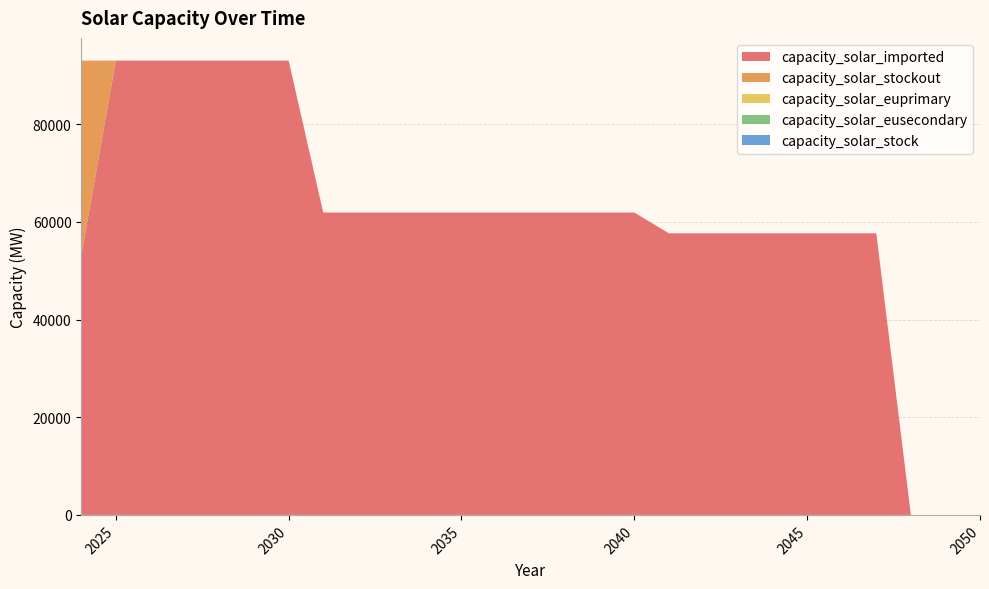

Reading right to left, extract all data points from this chart.

capacity_solar_imported: 0.0	0.0	0.0	57655.2	57655.2	57655.2	57655.2	57655.2	57655.2	57655.2	61911.5	61911.5	61911.5	61911.5	61911.5	61911.5	61911.5	61911.5	61911.5	61911.5	93020.0	93020.0	93020.0	93020.0	93020.0	93020.0	53020.0
capacity_solar_stockout: 0.0	0.0	0.0	0.0	0.0	0.0	0.0	0.0	0.0	0.0	0.0	0.0	0.0	0.0	0.0	0.0	0.0	0.0	0.0	0.0	0.0	0.0	0.0	0.0	0.0	0.0	40000.0
capacity_solar_euprimary: 0.0	0.0	0.0	0.0	0.0	0.0	0.0	0.0	0.0	0.0	0.0	0.0	0.0	0.0	0.0	0.0	0.0	0.0	0.0	0.0	0.0	0.0	0.0	0.0	0.0	0.0	0.0
capacity_solar_eusecondary: 0.0	0.0	0.0	0.0	0.0	0.0	0.0	0.0	0.0	0.0	0.0	0.0	0.0	0.0	0.0	0.0	0.0	0.0	0.0	0.0	0.0	0.0	0.0	0.0	0.0	0.0	0.0
capacity_solar_stock: 0.0	0.0	0.0	0.0	0.0	0.0	0.0	0.0	0.0	0.0	0.0	0.0	0.0	0.0	0.0	0.0	0.0	0.0	0.0	0.0	0.0	0.0	0.0	0.0	0.0	0.0	0.0